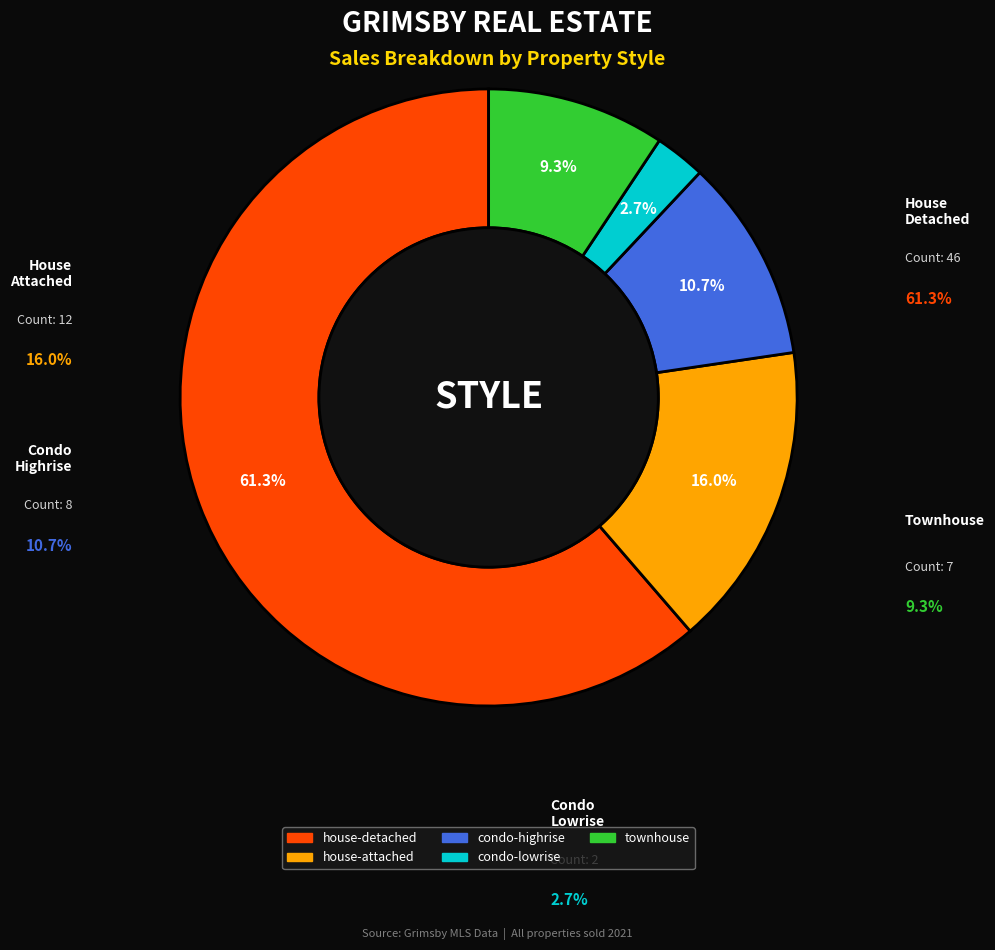

To the nearest percent, what portion does house-attached represent?

16%